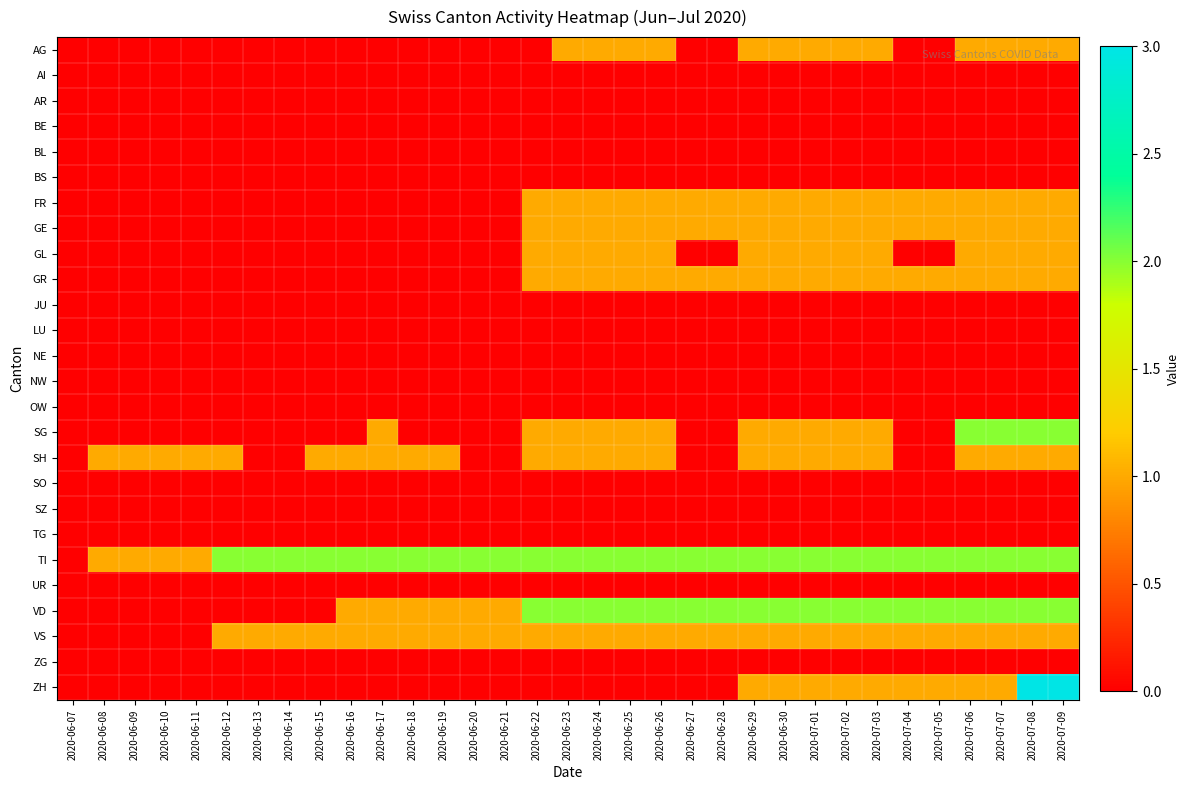

How many categories are shown in the chart?

33